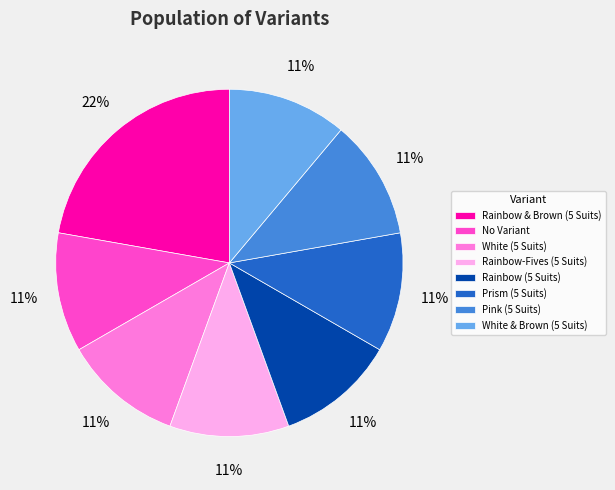

To the nearest percent, what portion does Pink (5 Suits) represent?

11%